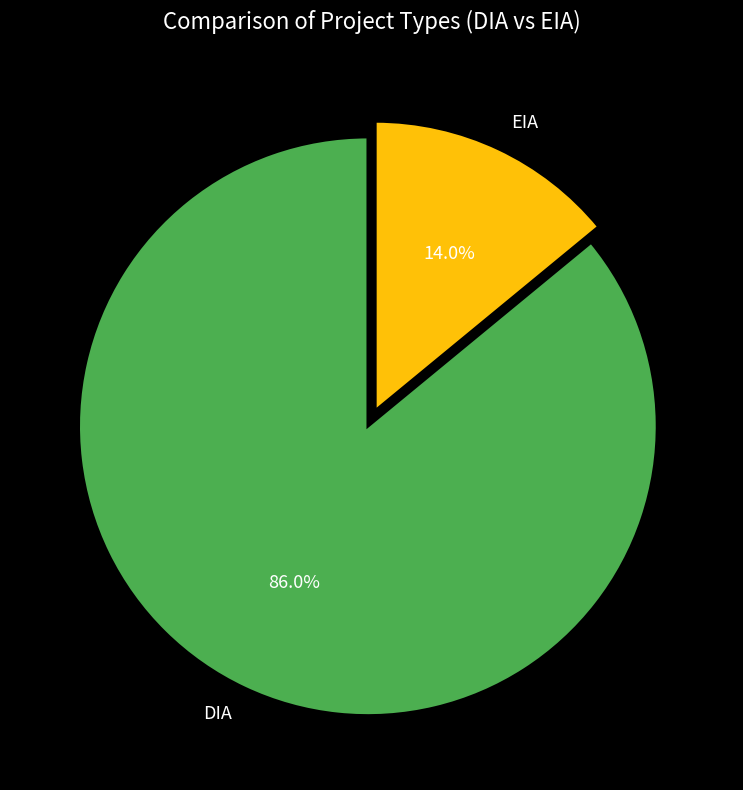

Is it true that EIA is 14% of the pie?

True